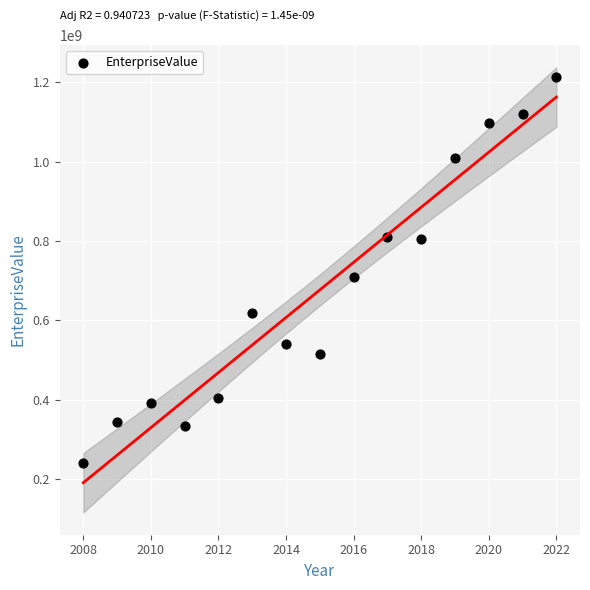

What is the range of Y values (max minus min)?

973379280